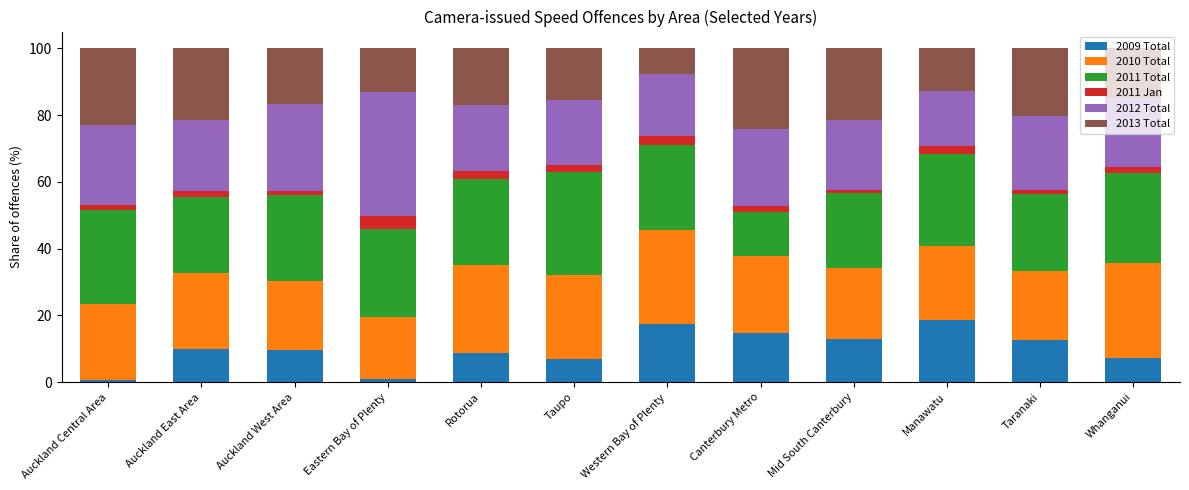

What is the total value across all series at Western Bay of Plenty?

100.0